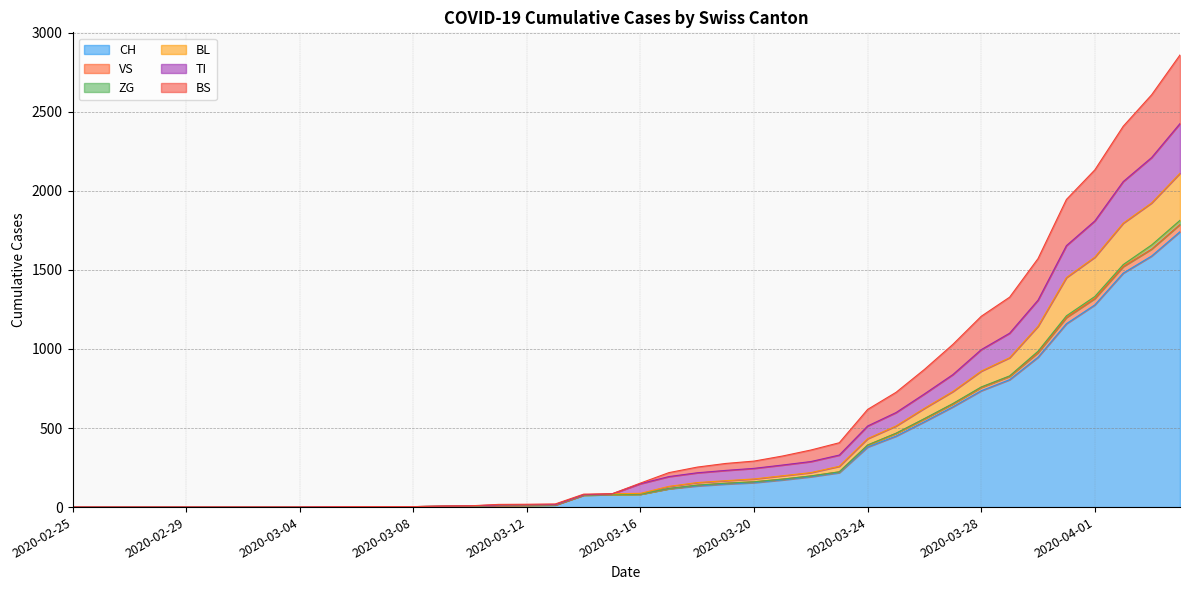

What is the label of the 25th point from the left?

2020-03-20